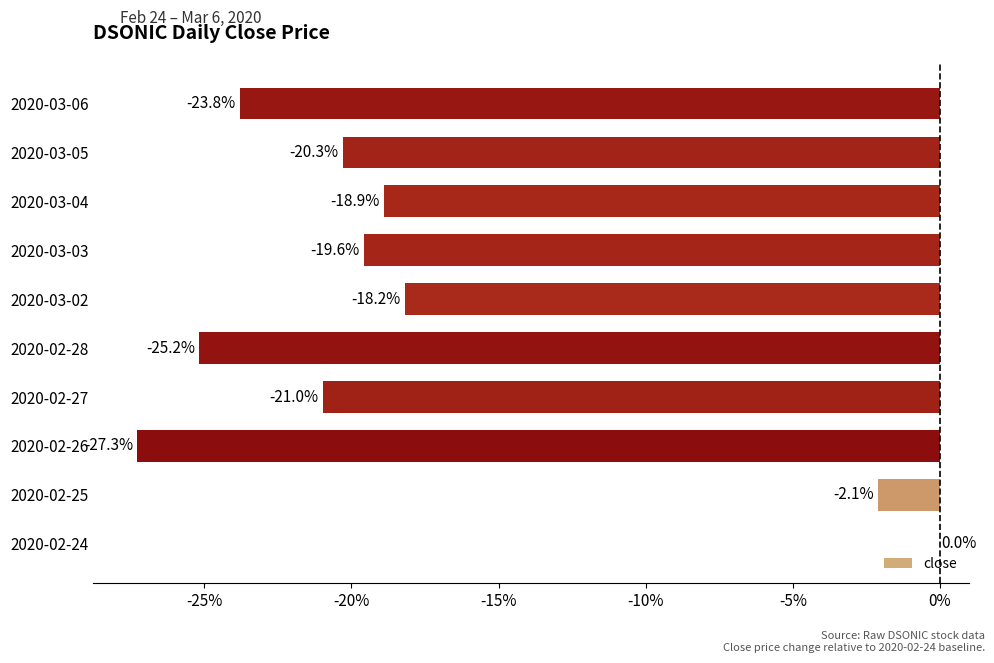

Between 2020-03-04 and 2020-02-28, which is larger?

2020-03-04